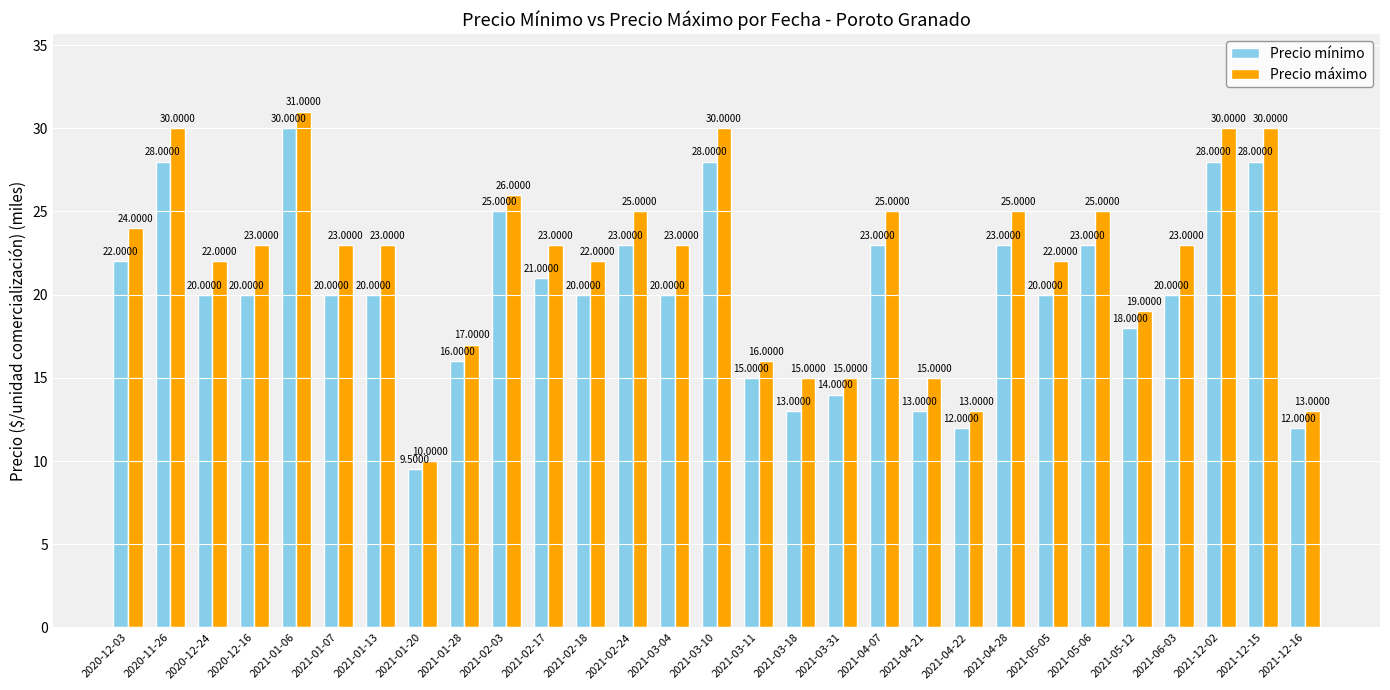

The value of Precio mínimo at 2020-12-24 is 8.0. True or false?

False